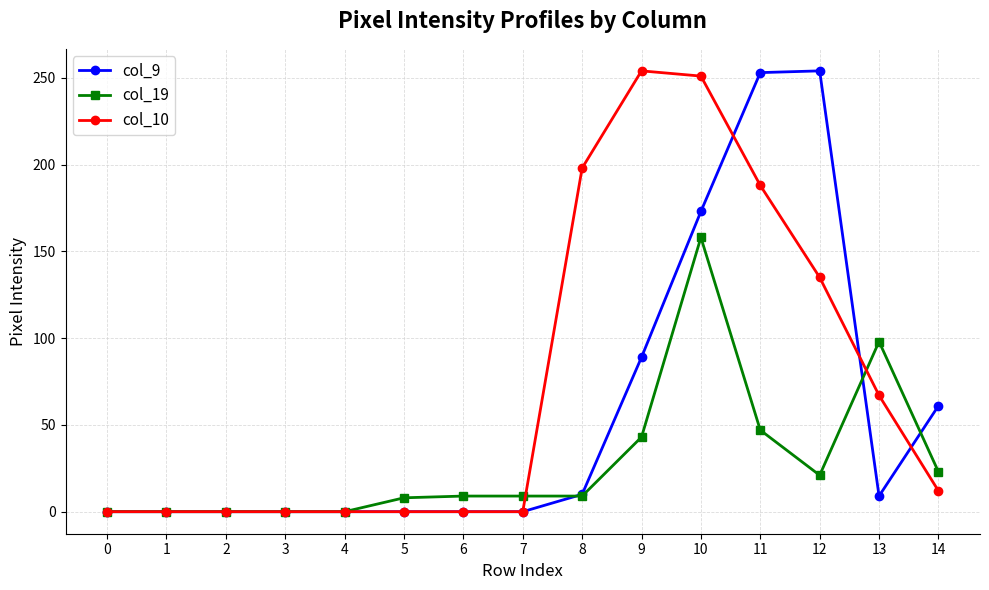

The col_9 series shows 89 at 9. True or false?

True